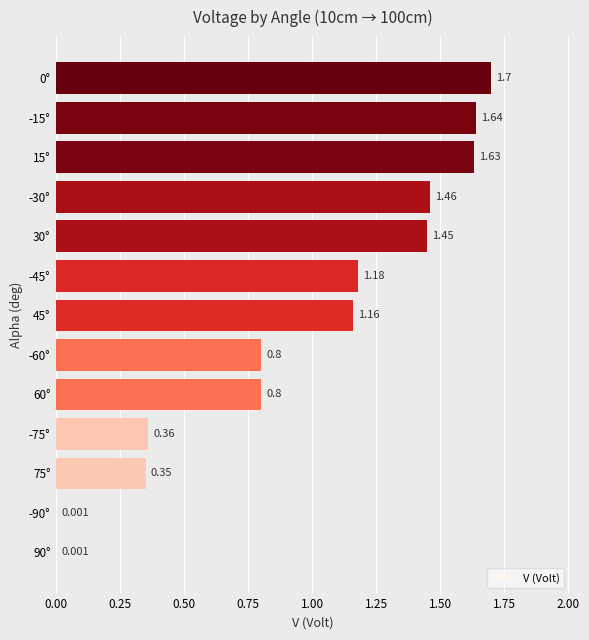

What is the greatest value displayed?

1.7